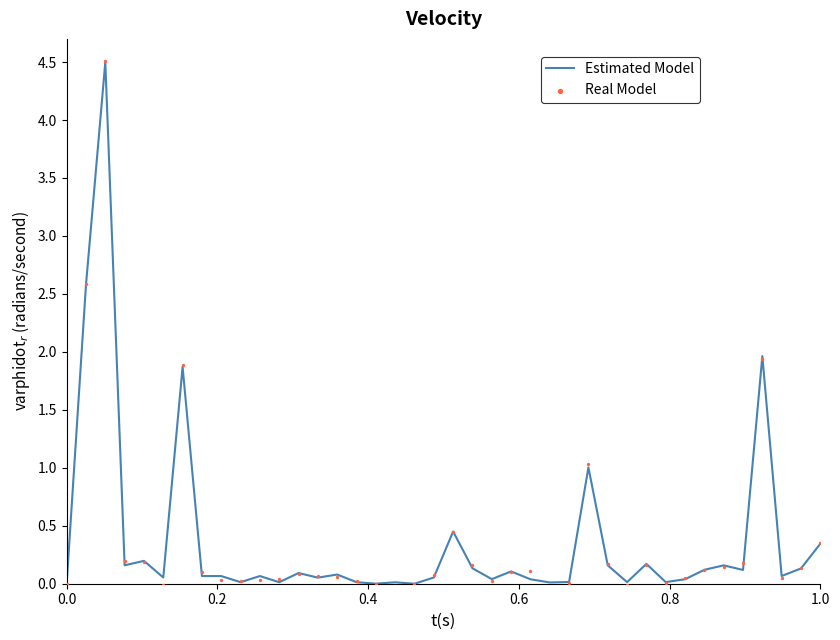

The value of Estimated Model at 0.0 is 0.0. True or false?

True